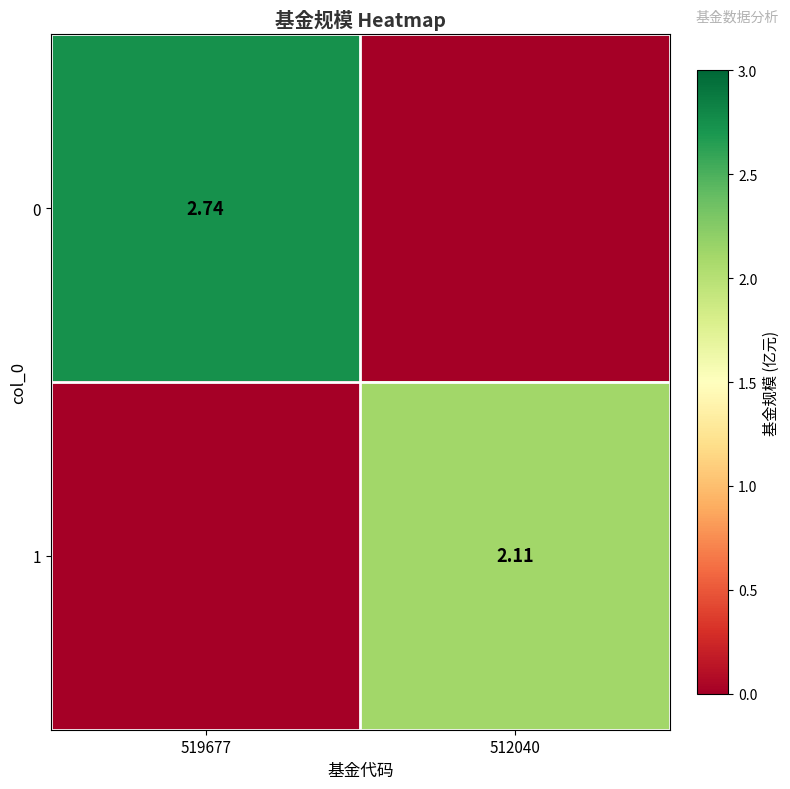

Is the value of 1 at 512040 greater than the value of 0 at 519677?

No